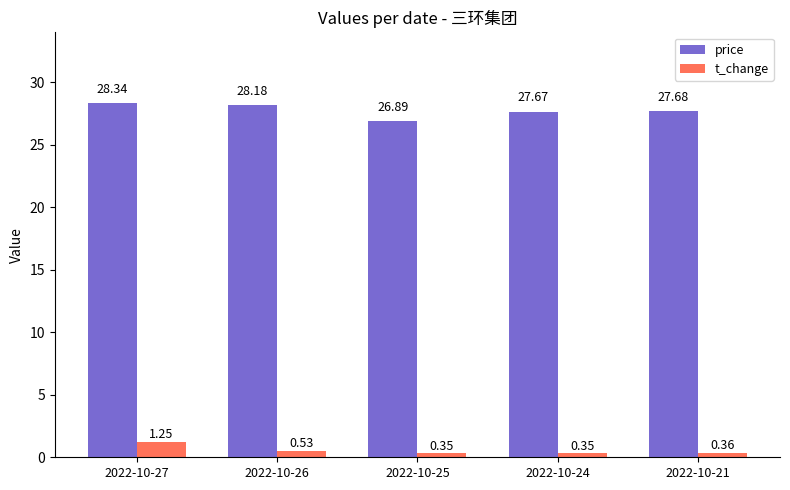

What is the spread (max minus min) of values at 2022-10-25?

26.5